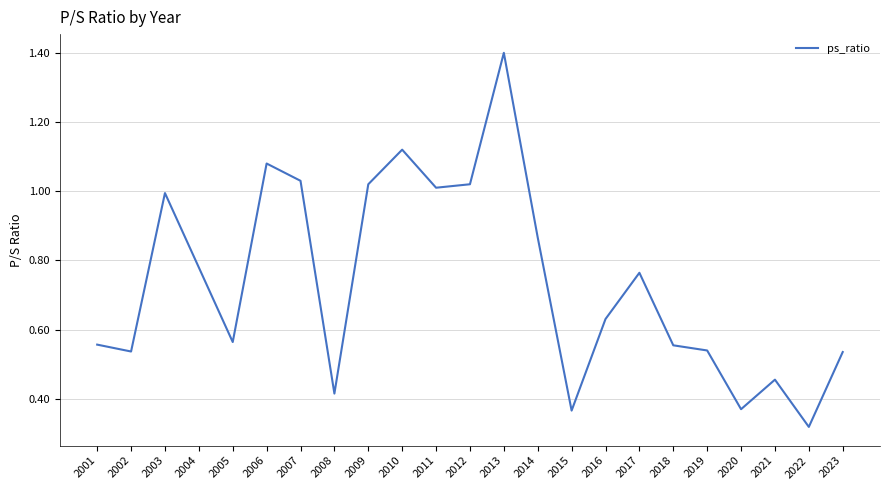

Where is the data nearest to the value 0?

2022